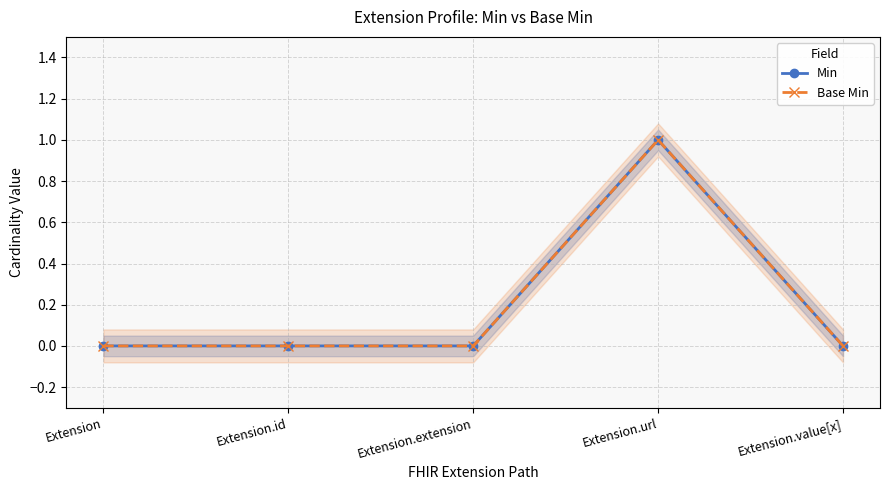

Count the number of categories in the chart.

5